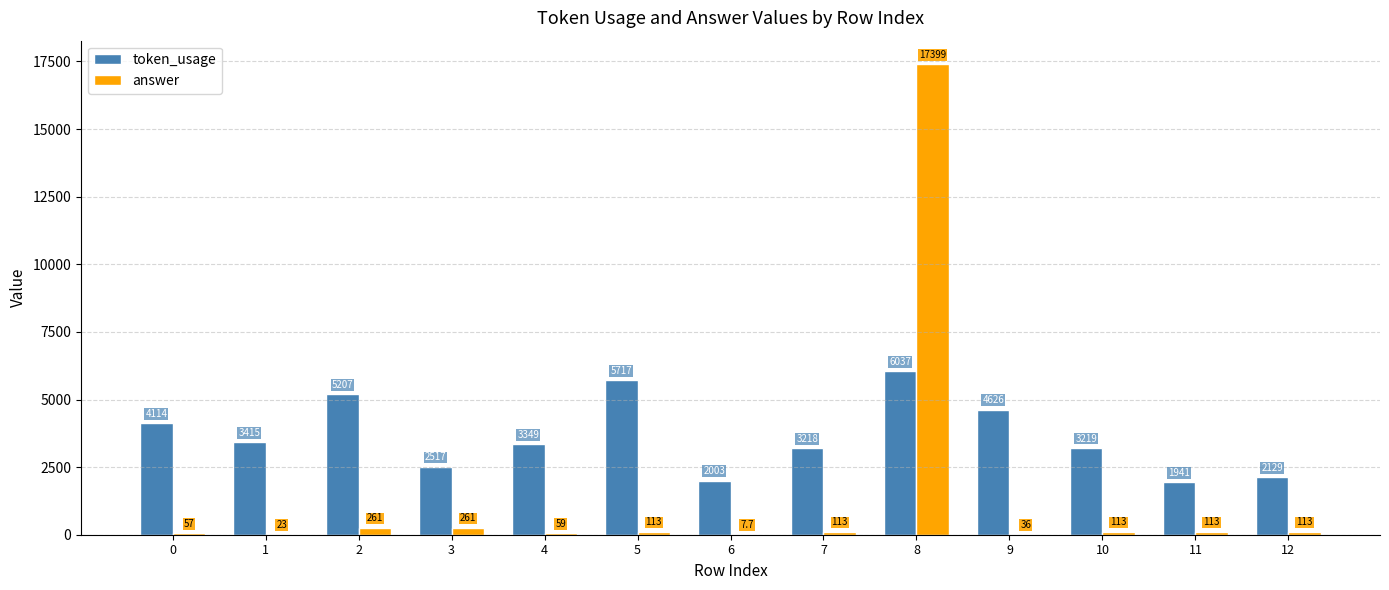

The value of answer at 5 is 113.0. True or false?

True